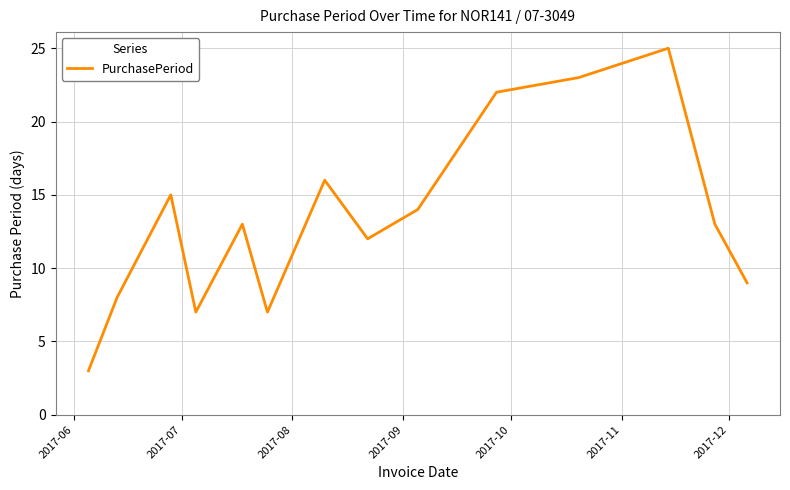

How many lines are shown in the chart?

1